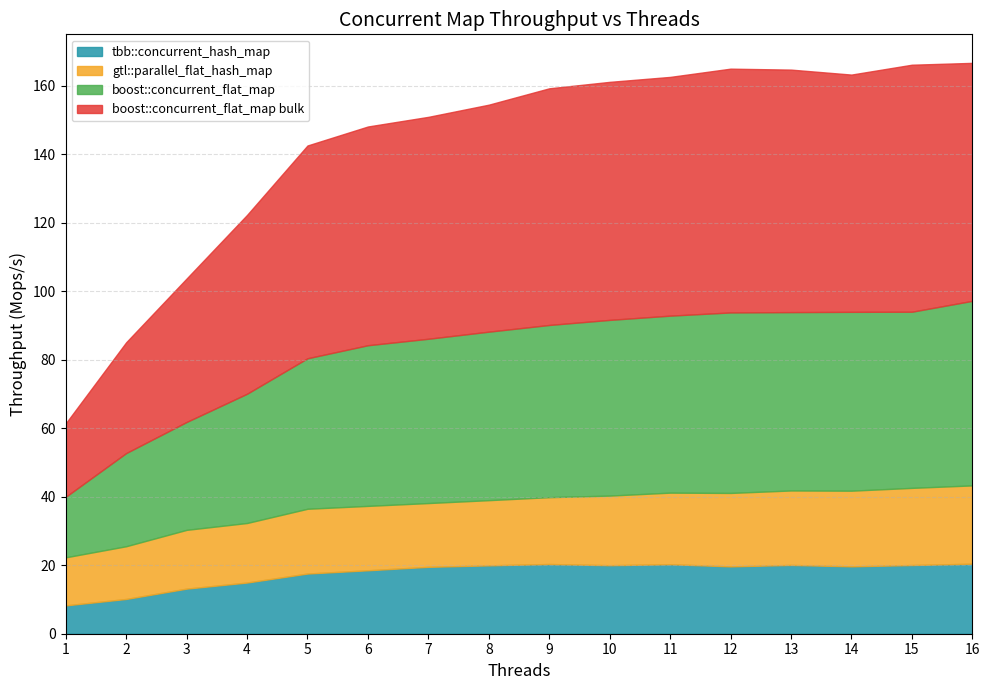

In boost::concurrent_flat_map bulk, how many points are higher than both neighbors (excluding endpoints)?

2